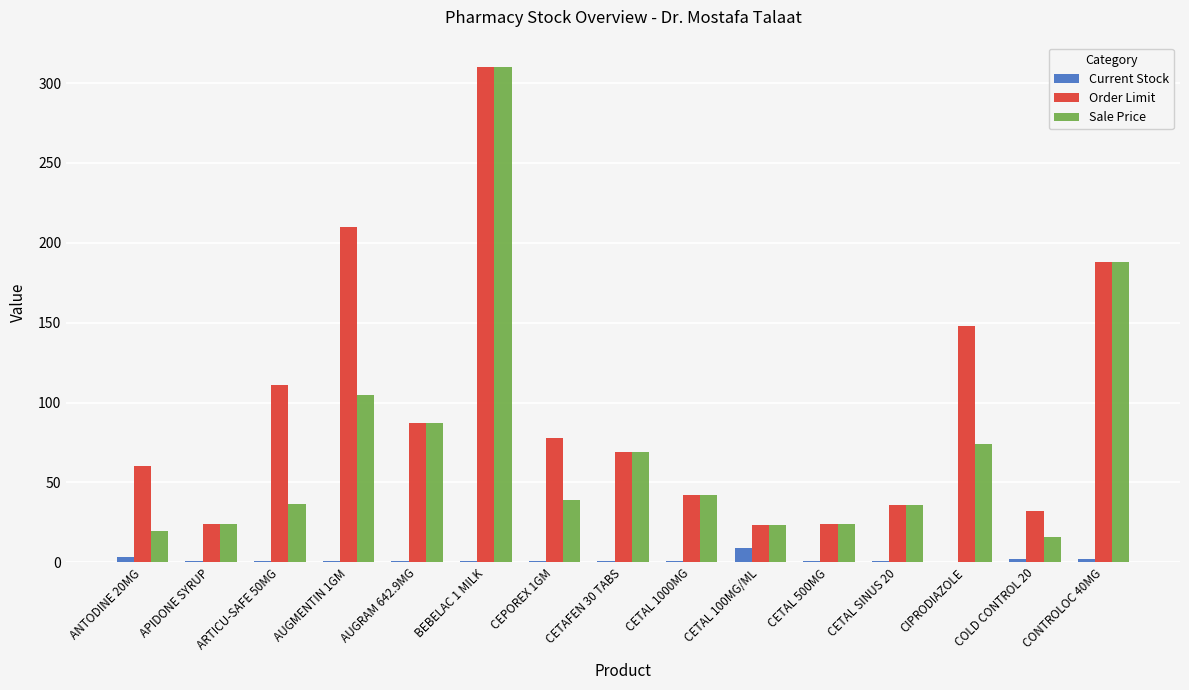

Which series has the largest range (max minus min)?

Sale Price